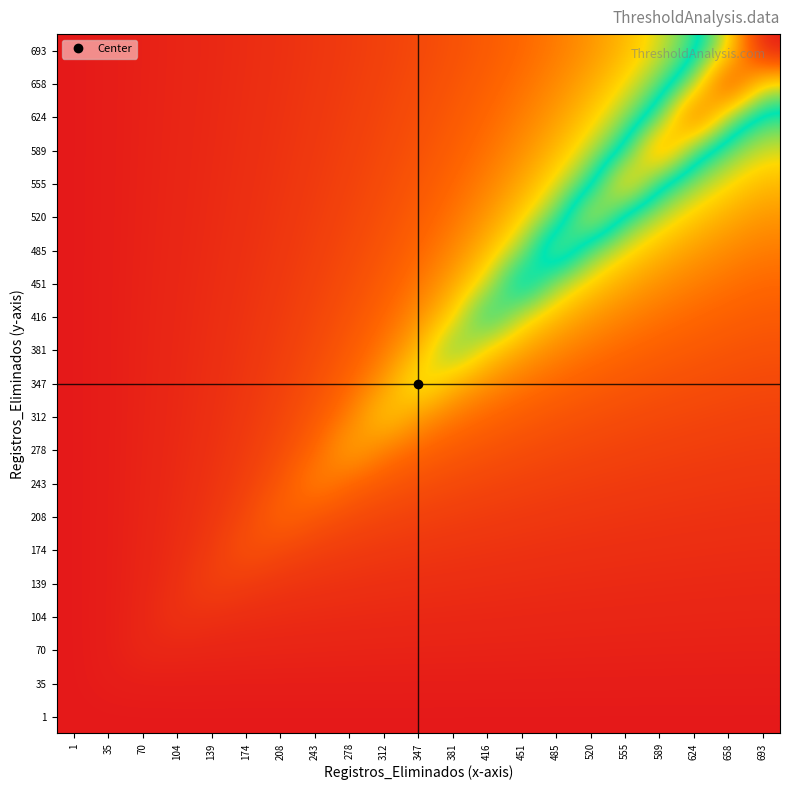

Reading left to right, transcribe all the data shown in this chart.

1: 1=0.0	35=0.0	70=0.0	104=0.0	139=0.0	174=0.0	208=0.0	243=0.0	278=0.0	312=0.0	347=0.0	381=0.0	416=0.0	451=0.0	485=0.0	520=0.0	555=0.0	589=0.0	624=0.0	658=0.0	693=0.0
35: 1=0.0	35=0.2	70=0.3	104=0.3	139=0.3	174=0.3	208=0.3	243=0.3	278=0.3	312=0.3	347=0.3	381=0.3	416=0.3	451=0.3	485=0.3	520=0.2	555=0.2	589=0.2	624=0.2	658=0.2	693=0.2
70: 1=0.0	35=0.3	70=0.8	104=0.7	139=0.7	174=0.6	208=0.6	243=0.6	278=0.6	312=0.6	347=0.6	381=0.5	416=0.5	451=0.5	485=0.5	520=0.5	555=0.5	589=0.5	624=0.5	658=0.5	693=0.4
104: 1=0.0	35=0.3	70=0.7	104=1.5	139=1.2	174=1.1	208=1.0	243=1.0	278=0.9	312=0.9	347=0.8	381=0.8	416=0.8	451=0.8	485=0.7	520=0.7	555=0.7	589=0.7	624=0.7	658=0.7	693=0.6
139: 1=0.0	35=0.3	70=0.7	104=1.2	139=2.3	174=1.8	208=1.6	243=1.4	278=1.3	312=1.2	347=1.2	381=1.1	416=1.1	451=1.0	485=1.0	520=1.0	555=0.9	589=0.9	624=0.9	658=0.9	693=0.8
174: 1=0.0	35=0.3	70=0.6	104=1.1	139=1.8	174=3.2	208=2.5	243=2.1	278=1.9	312=1.7	347=1.6	381=1.5	416=1.4	451=1.4	485=1.3	520=1.2	555=1.2	589=1.2	624=1.1	658=1.1	693=1.1
208: 1=0.0	35=0.3	70=0.6	104=1.0	139=1.6	174=2.5	208=4.3	243=3.2	278=2.7	312=2.4	347=2.2	381=2.0	416=1.9	451=1.7	485=1.6	520=1.6	555=1.5	589=1.4	624=1.4	658=1.3	693=1.3
243: 1=0.0	35=0.3	70=0.6	104=1.0	139=1.4	174=2.1	208=3.2	243=5.5	278=4.1	312=3.4	347=2.9	381=2.6	416=2.4	451=2.2	485=2.1	520=1.9	555=1.8	589=1.8	624=1.7	658=1.6	693=1.6
278: 1=0.0	35=0.3	70=0.6	104=0.9	139=1.3	174=1.9	208=2.7	243=4.1	278=6.8	312=5.0	347=4.1	381=3.5	416=3.1	451=2.8	485=2.6	520=2.4	555=2.2	589=2.1	624=2.0	658=1.9	693=1.9
312: 1=0.0	35=0.3	70=0.6	104=0.9	139=1.2	174=1.7	208=2.4	243=3.4	278=5.0	312=8.2	347=5.9	381=4.8	416=4.1	451=3.6	485=3.2	520=3.0	555=2.7	589=2.6	624=2.4	658=2.3	693=2.2
347: 1=0.0	35=0.3	70=0.6	104=0.8	139=1.2	174=1.6	208=2.2	243=2.9	278=4.1	312=5.9	347=9.7	381=7.0	416=5.6	451=4.7	485=4.1	520=3.7	555=3.4	589=3.1	624=2.9	658=2.7	693=2.6
381: 1=0.0	35=0.3	70=0.5	104=0.8	139=1.1	174=1.5	208=2.0	243=2.6	278=3.5	312=4.8	347=7.0	381=11.3	416=8.0	451=6.3	485=5.3	520=4.6	555=4.1	589=3.8	624=3.5	658=3.2	693=3.0
416: 1=0.0	35=0.3	70=0.5	104=0.8	139=1.1	174=1.4	208=1.9	243=2.4	278=3.1	312=4.1	347=5.6	381=8.0	416=12.8	451=9.0	485=7.1	520=5.9	555=5.1	589=4.6	624=4.2	658=3.8	693=3.6
451: 1=0.0	35=0.3	70=0.5	104=0.8	139=1.0	174=1.4	208=1.7	243=2.2	278=2.8	312=3.6	347=4.7	381=6.3	416=9.0	451=14.3	485=10.0	520=7.8	555=6.5	589=5.6	624=5.0	658=4.5	693=4.2
485: 1=0.0	35=0.3	70=0.5	104=0.7	139=1.0	174=1.3	208=1.6	243=2.1	278=2.6	312=3.2	347=4.1	381=5.3	416=7.1	451=10.0	485=15.6	520=10.9	555=8.5	589=7.1	624=6.1	658=5.4	693=4.9
520: 1=0.0	35=0.2	70=0.5	104=0.7	139=1.0	174=1.2	208=1.6	243=1.9	278=2.4	312=3.0	347=3.7	381=4.6	416=5.9	451=7.8	485=10.9	520=17.1	555=11.9	589=9.2	624=7.7	658=6.6	693=5.9
555: 1=0.0	35=0.2	70=0.5	104=0.7	139=0.9	174=1.2	208=1.5	243=1.8	278=2.2	312=2.7	347=3.4	381=4.1	416=5.1	451=6.5	485=8.5	520=11.9	555=18.5	589=12.9	624=10.0	658=8.3	693=7.2
589: 1=0.0	35=0.2	70=0.5	104=0.7	139=0.9	174=1.2	208=1.4	243=1.8	278=2.1	312=2.6	347=3.1	381=3.8	416=4.6	451=5.6	485=7.1	520=9.2	555=12.9	589=20.0	624=13.9	658=10.8	693=8.9
624: 1=0.0	35=0.2	70=0.5	104=0.7	139=0.9	174=1.1	208=1.4	243=1.7	278=2.0	312=2.4	347=2.9	381=3.5	416=4.2	451=5.0	485=6.1	520=7.7	555=10.0	589=13.9	624=21.6	658=14.9	693=11.6
658: 1=0.0	35=0.2	70=0.5	104=0.7	139=0.9	174=1.1	208=1.3	243=1.6	278=1.9	312=2.3	347=2.7	381=3.2	416=3.8	451=4.5	485=5.4	520=6.6	555=8.3	589=10.8	624=14.9	658=23.2	693=16.0
693: 1=0.0	35=0.2	70=0.4	104=0.6	139=0.8	174=1.1	208=1.3	243=1.6	278=1.9	312=2.2	347=2.6	381=3.0	416=3.6	451=4.2	485=4.9	520=5.9	555=7.2	589=8.9	624=11.6	658=16.0	693=24.9